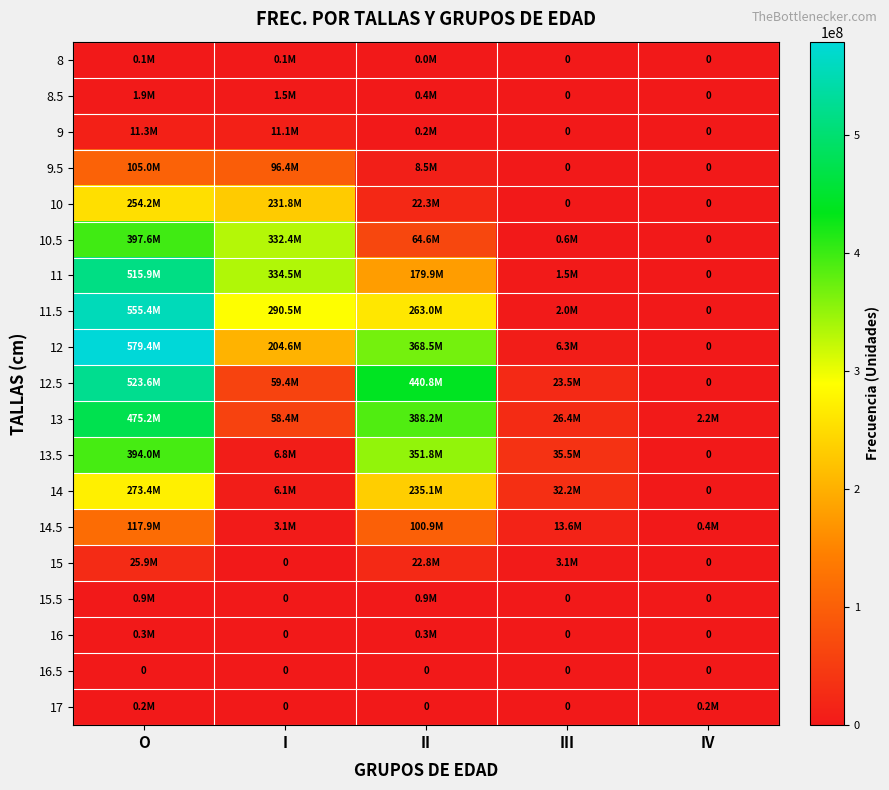

Which series has the widest spread of values?

12